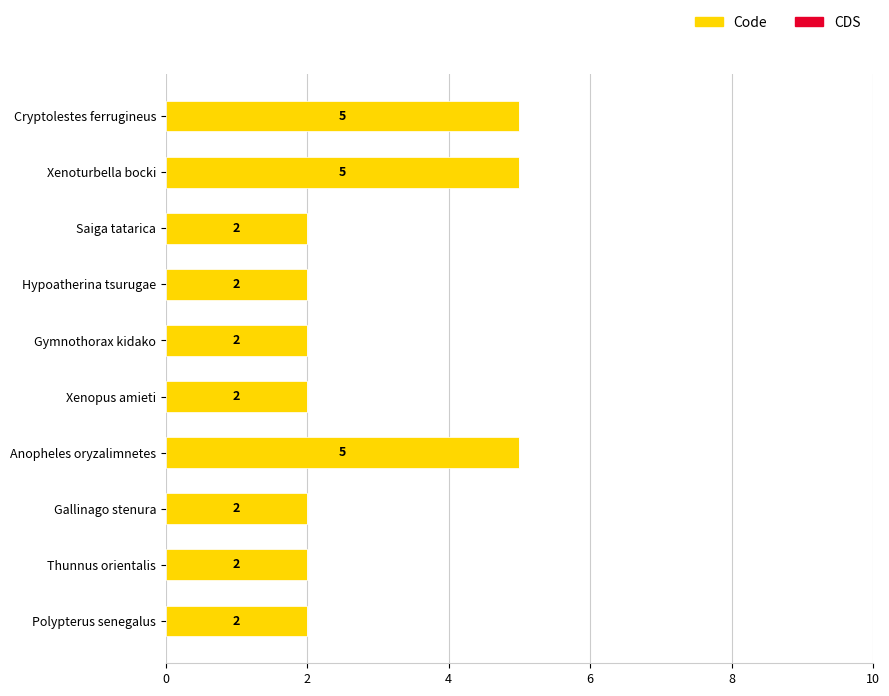

Which has a higher value, Gymnothorax kidako or Cryptolestes ferrugineus?

Cryptolestes ferrugineus